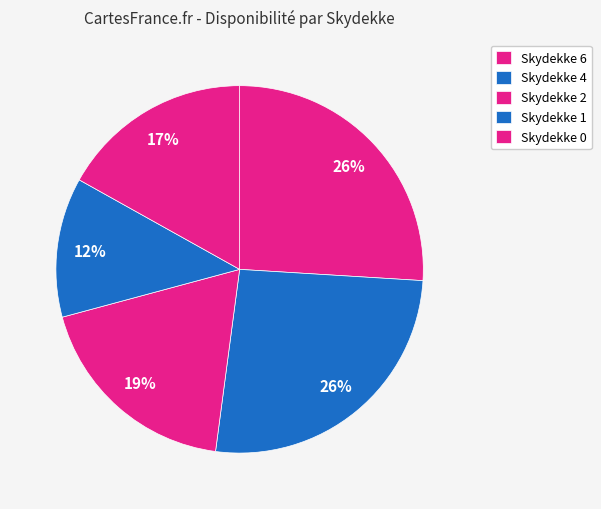

How many slices are in this pie chart?

5